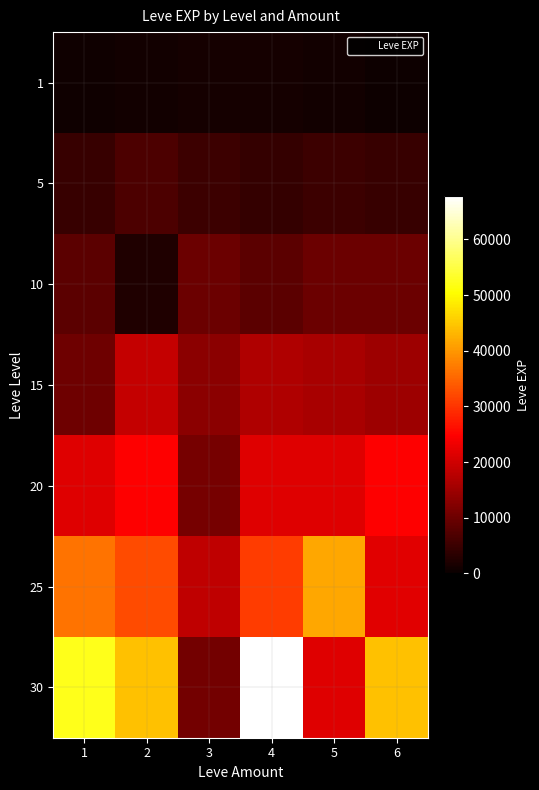

List the series in order of their peak value, highest first.

30, 25, 20, 15, 10, 5, 1